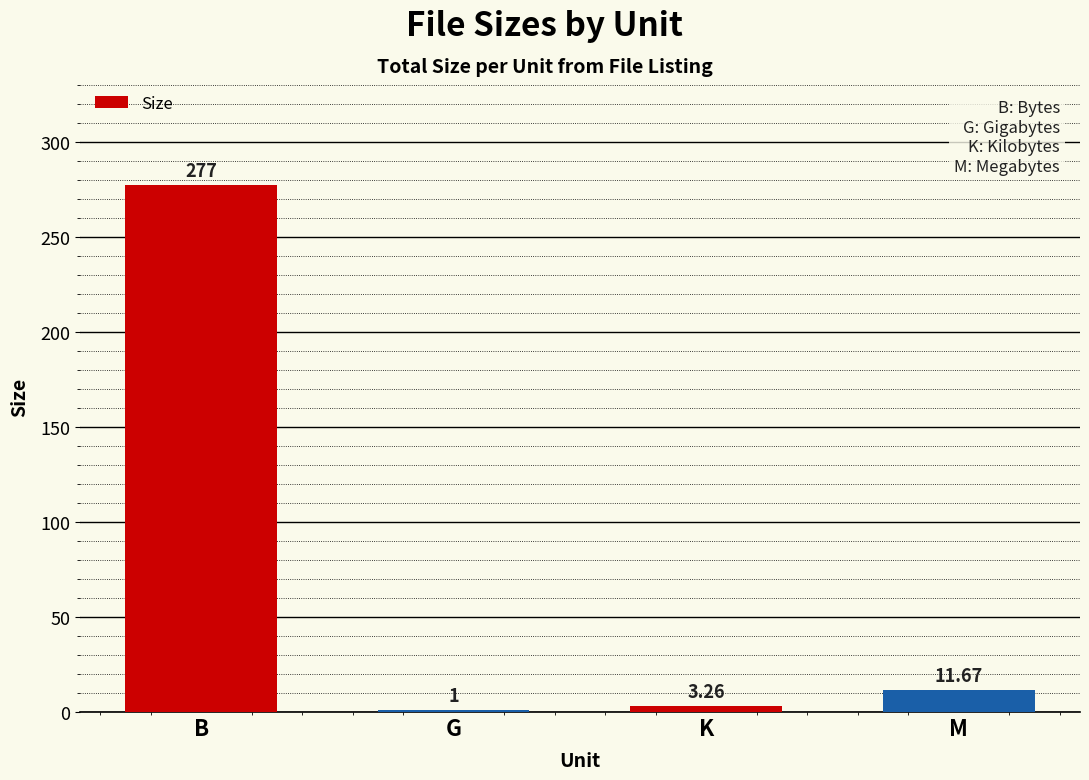

Where does the data first go above 11?

B